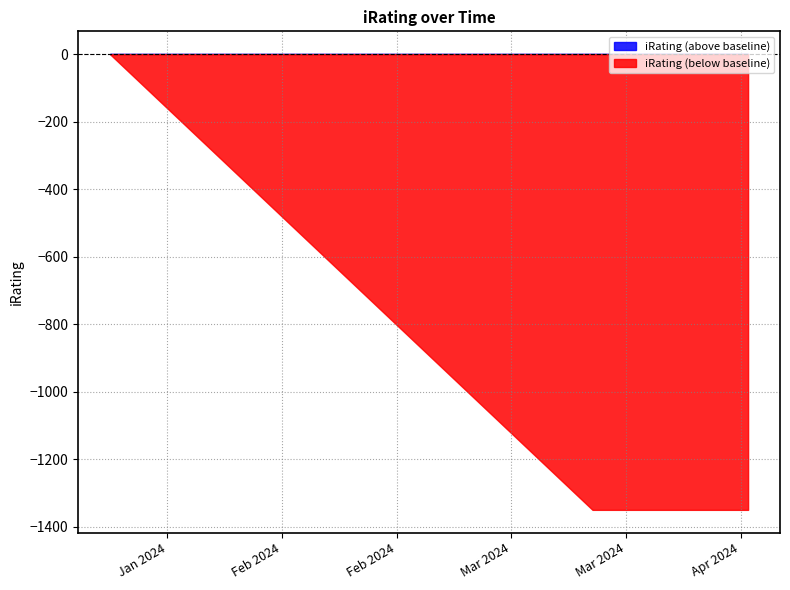

The chart shows a value of 775 at 2024-01-23 00:00:00. True or false?

False